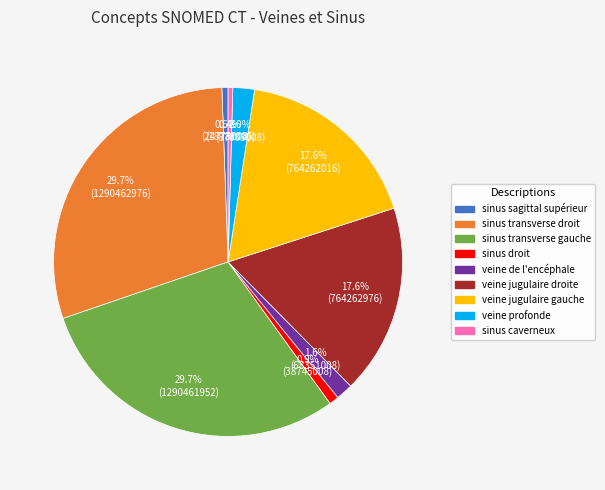

To the nearest percent, what portion does veine jugulaire gauche represent?

18%